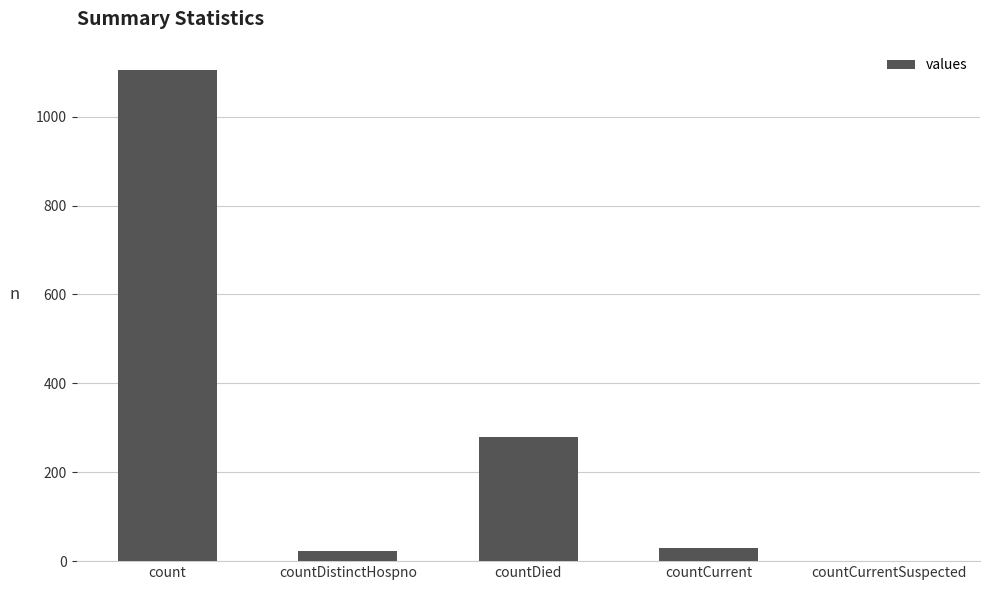

Reading left to right, transcribe all the data shown in this chart.

count=1104	countDistinctHospno=23	countDied=279	countCurrent=29	countCurrentSuspected=0